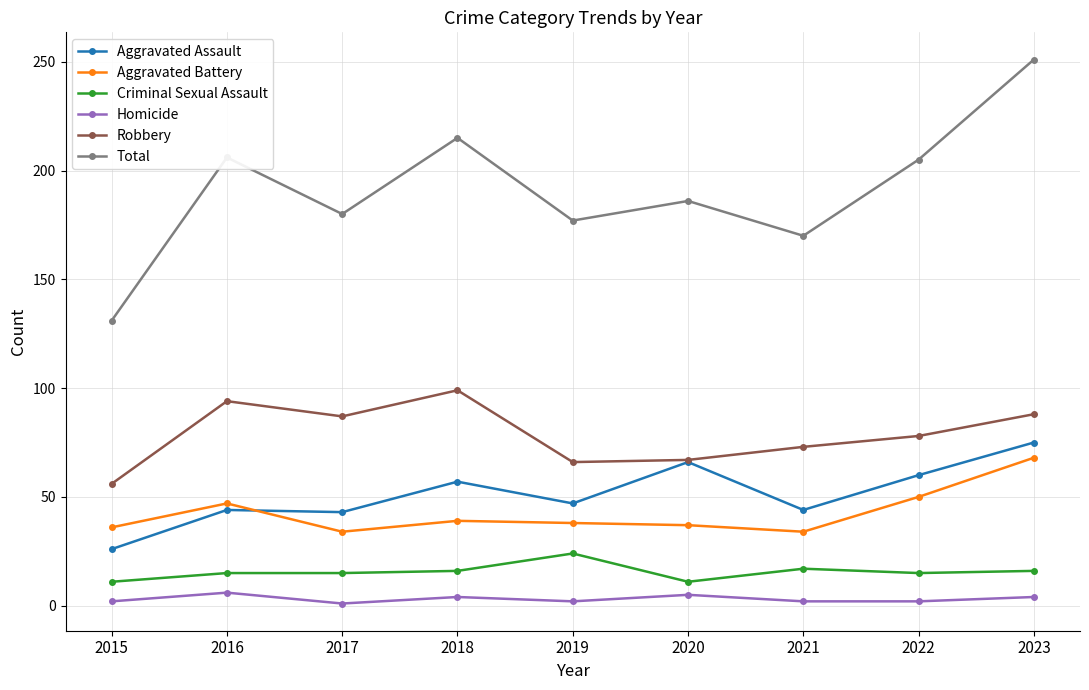

Where is Aggravated Battery nearest to the value 51?

2022